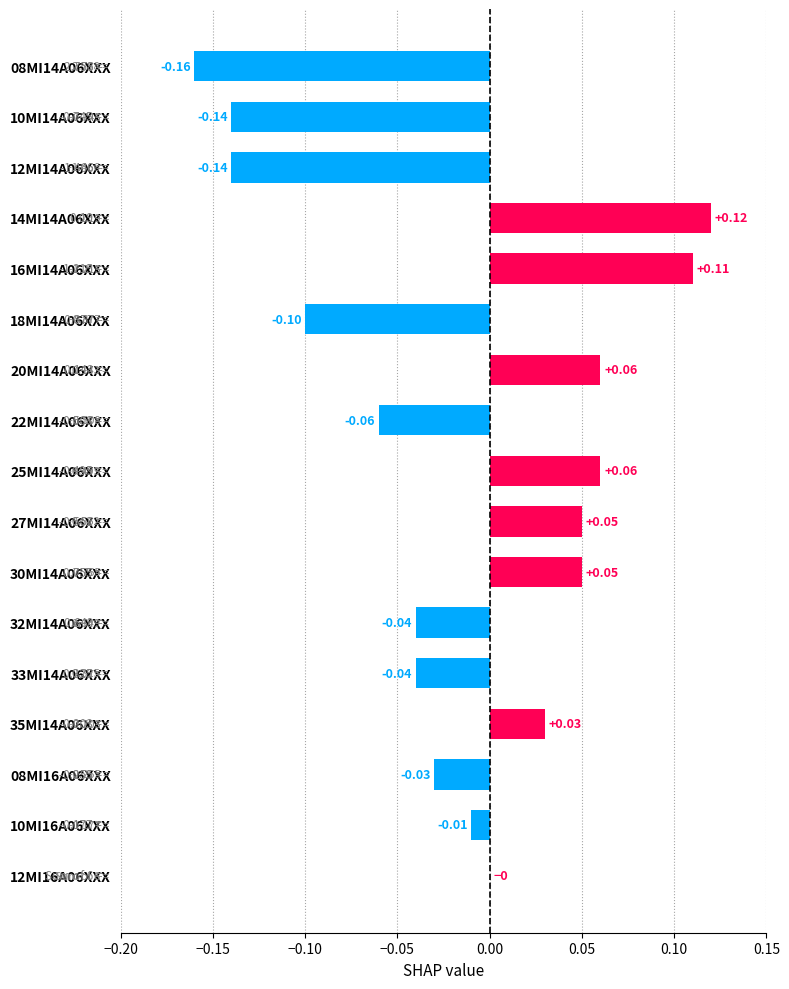

Between 20MI14A06XXX and 33MI14A06XXX, which is larger?

20MI14A06XXX